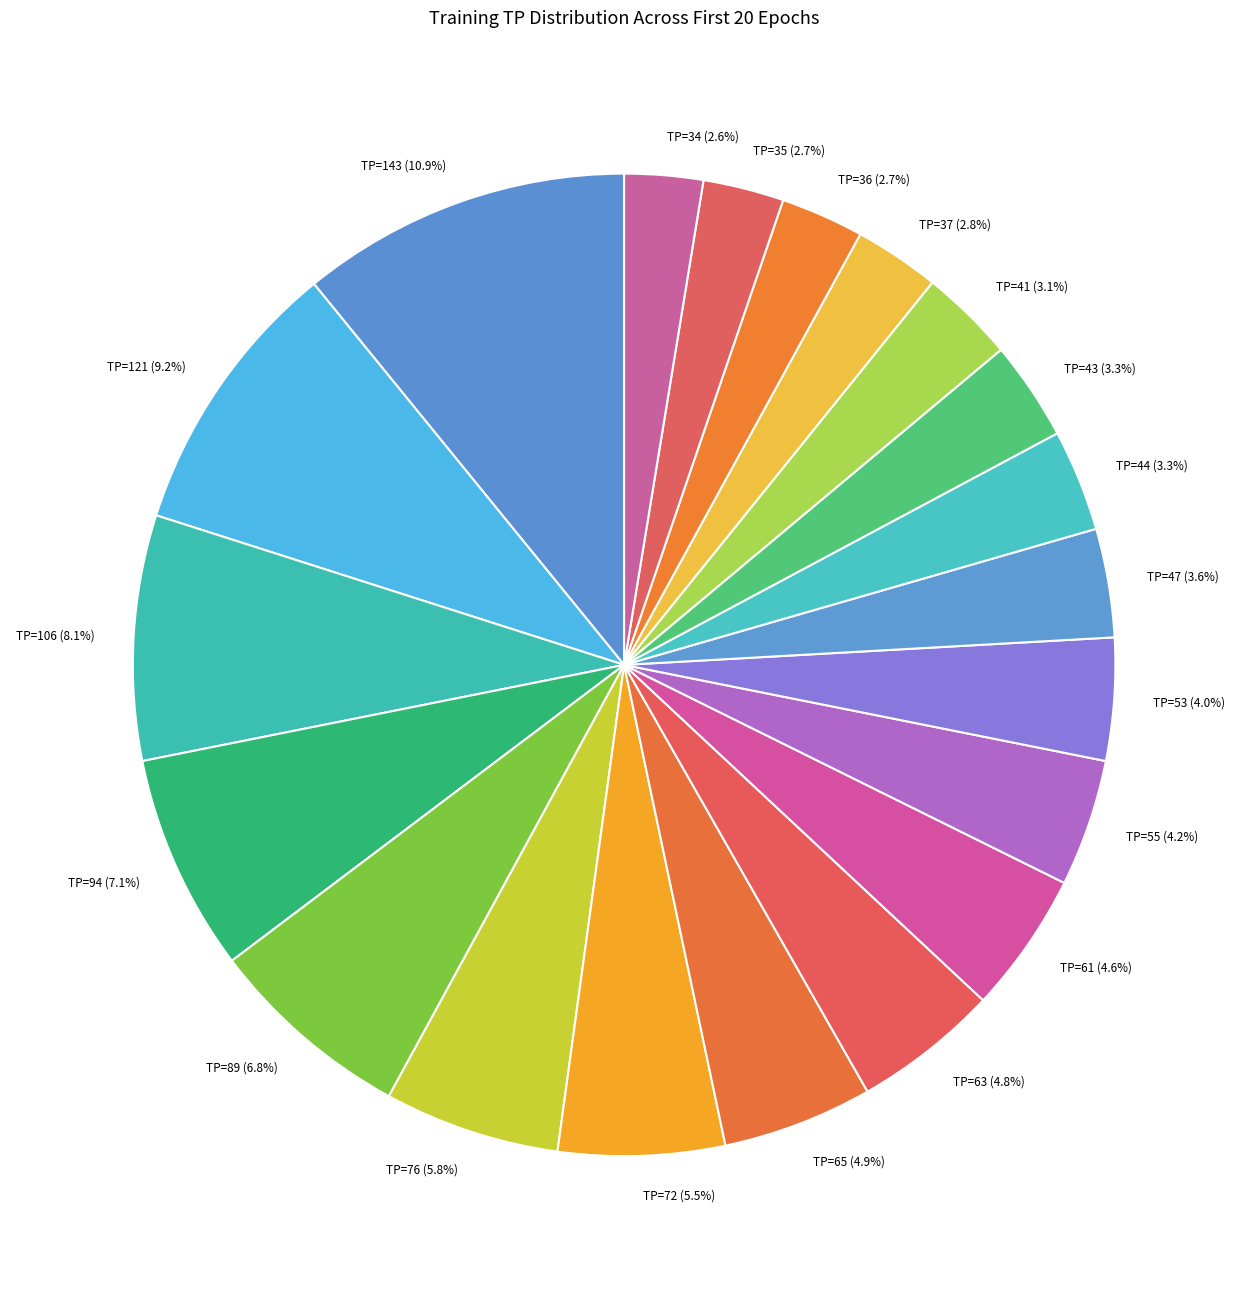

Is TP=35 the majority of the pie?

No